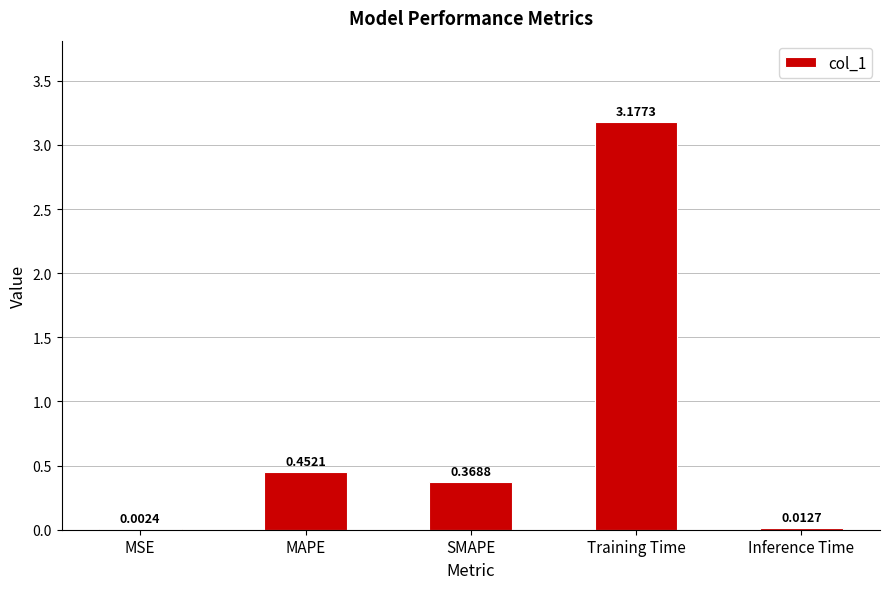

Is it true that the value at SMAPE is 0.2?

False